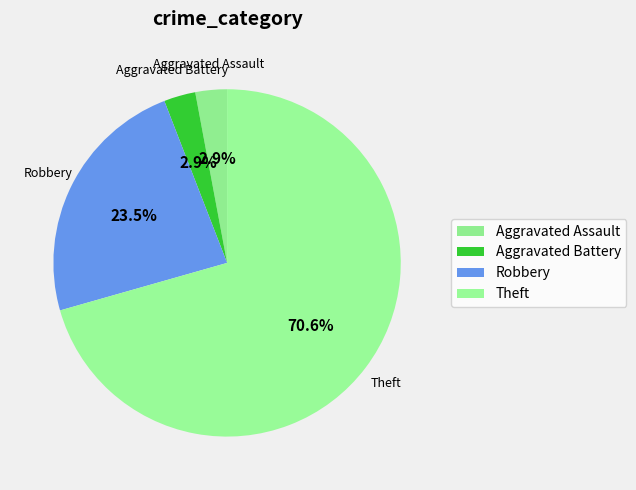

How many slices are in this pie chart?

4